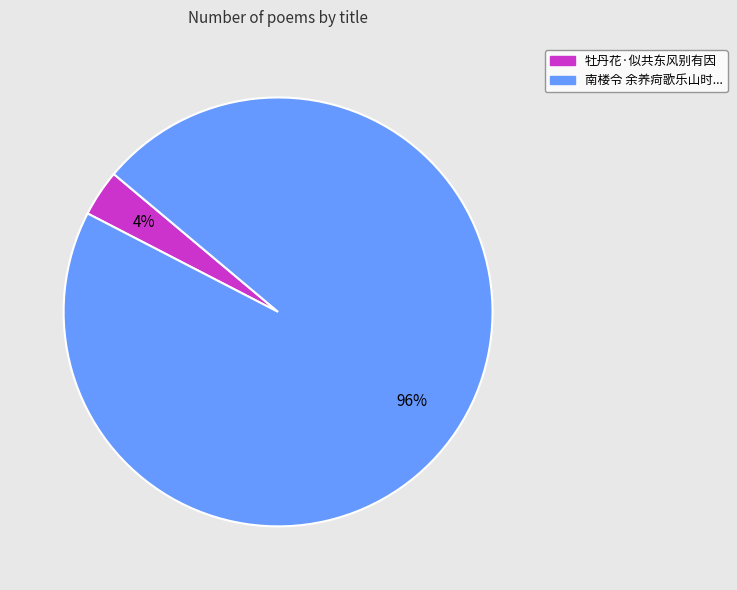

Which has a higher value, 南楼令 余养疴歌乐山时... or 牡丹花·似共东风别有因?

南楼令 余养疴歌乐山时...